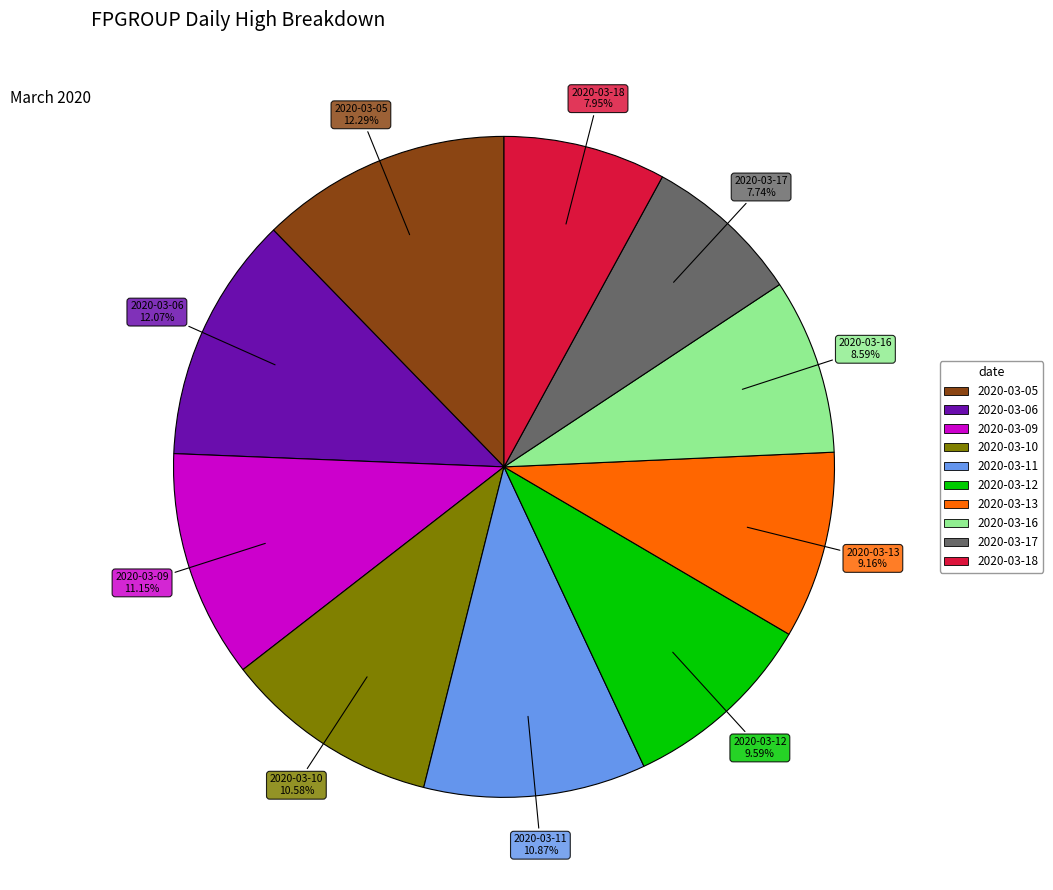

How many segments does this pie chart have?

10